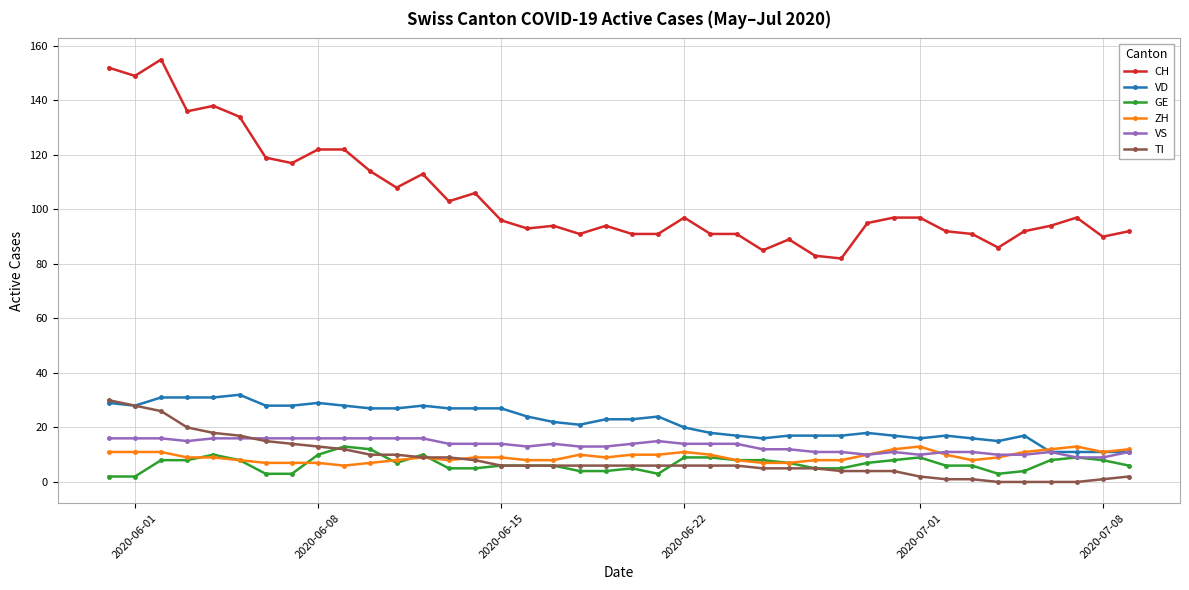

True or false: VS has more than 1 points higher than both neighbors.

True